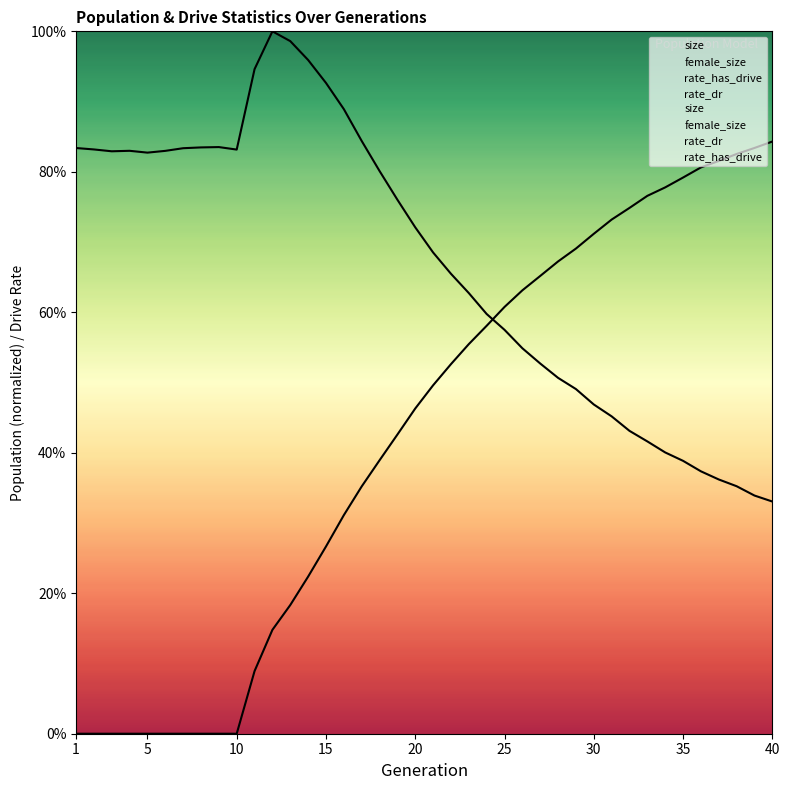

Rank the series at 12 from highest to lowest value.

size, female_size